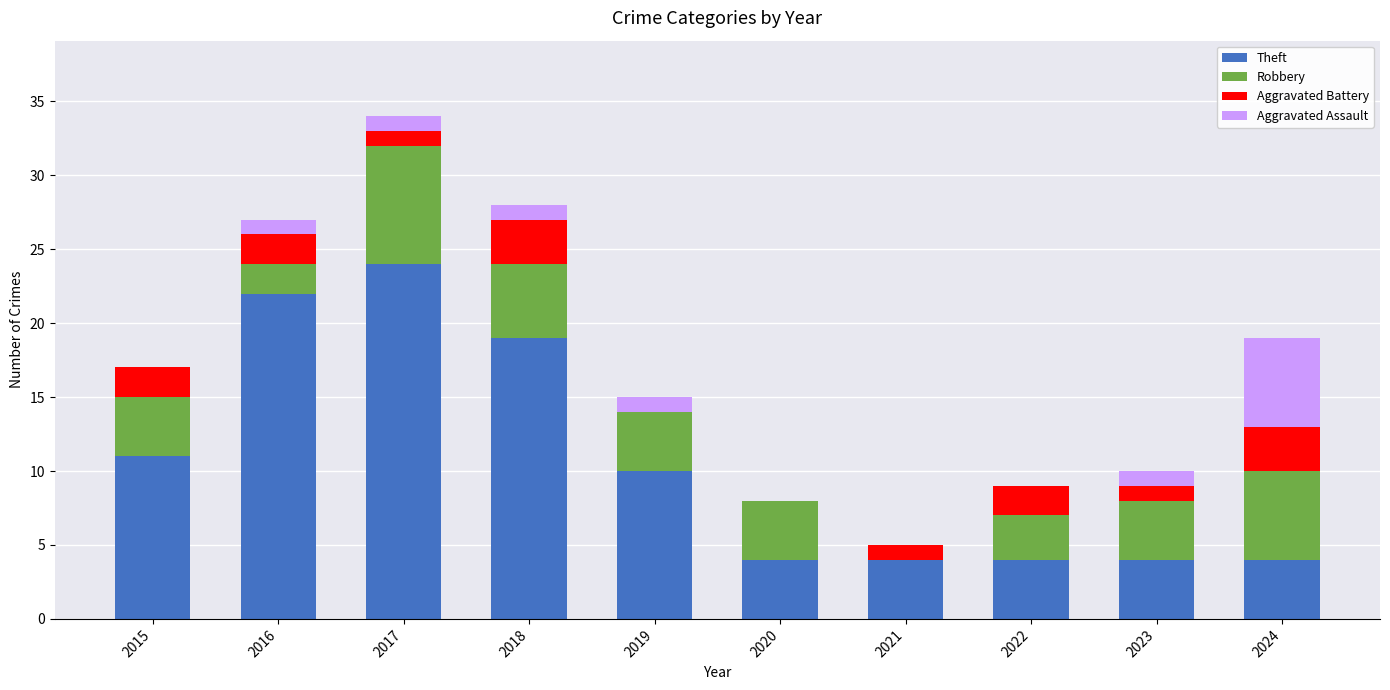

How many categories are shown in the chart?

10